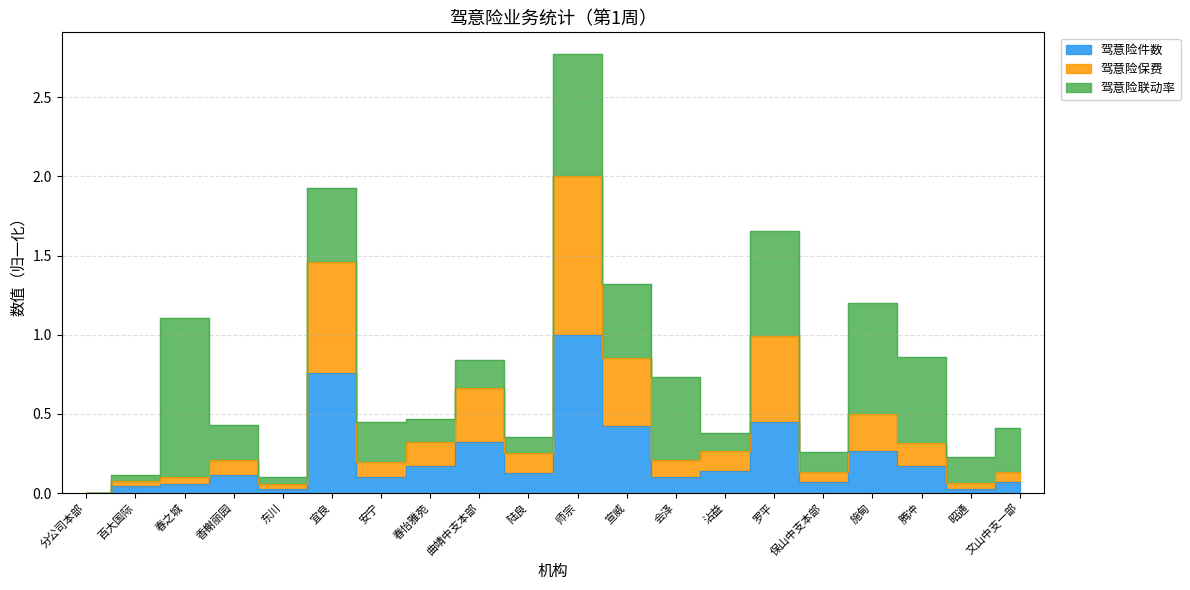

Is it true that 驾意险保费 equals 0.3 at 会泽?

False